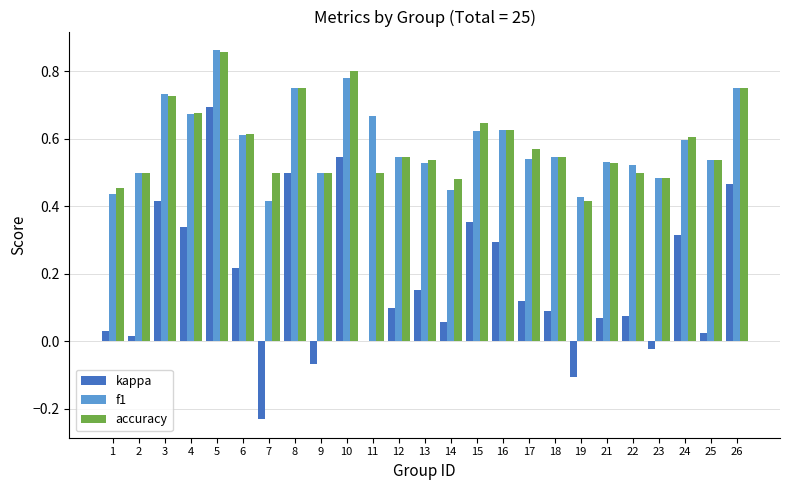

Which category has the highest value across all series?

5